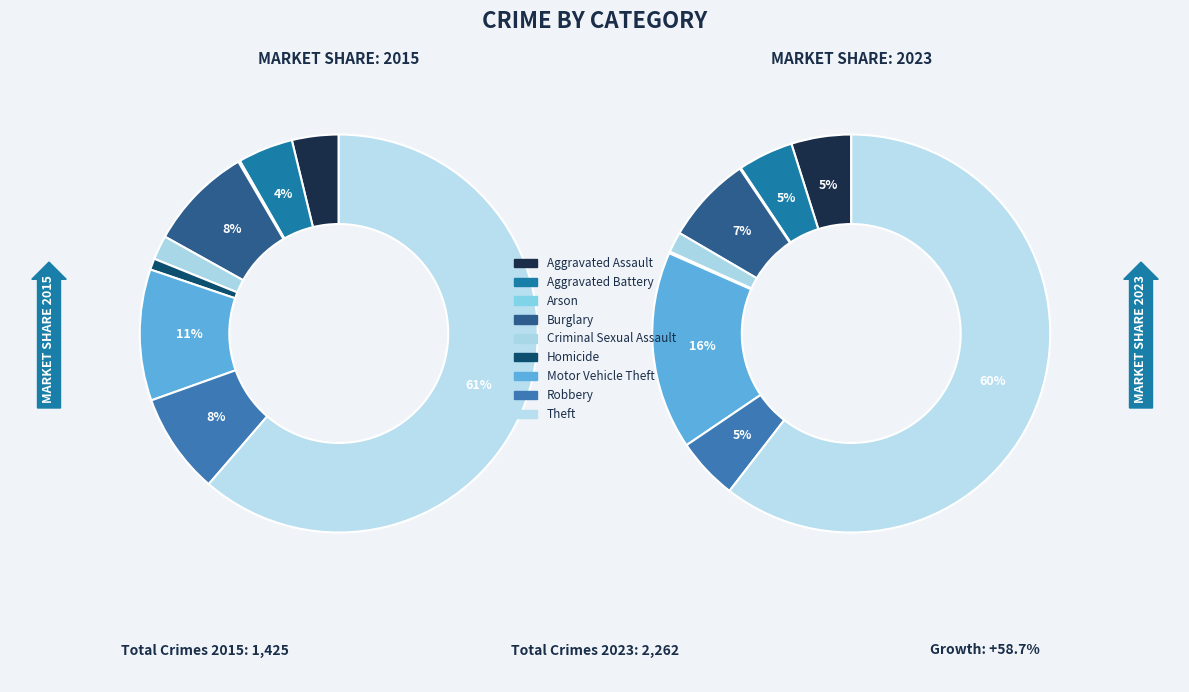

Which category accounts for the majority?

Theft